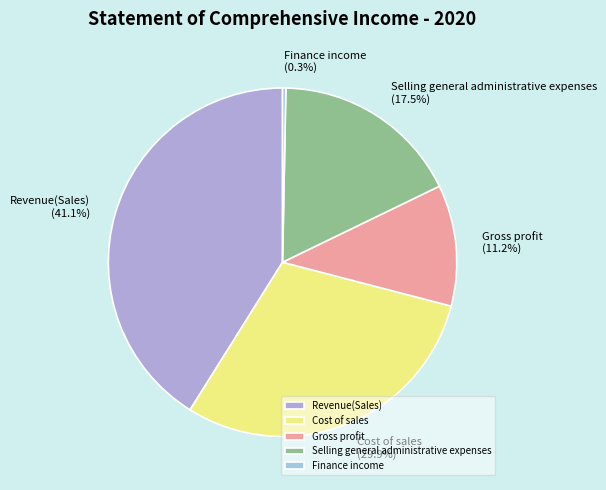

Rank the categories by value from lowest to highest.

Finance income, Gross profit, Selling general administrative expenses, Cost of sales, Revenue(Sales)